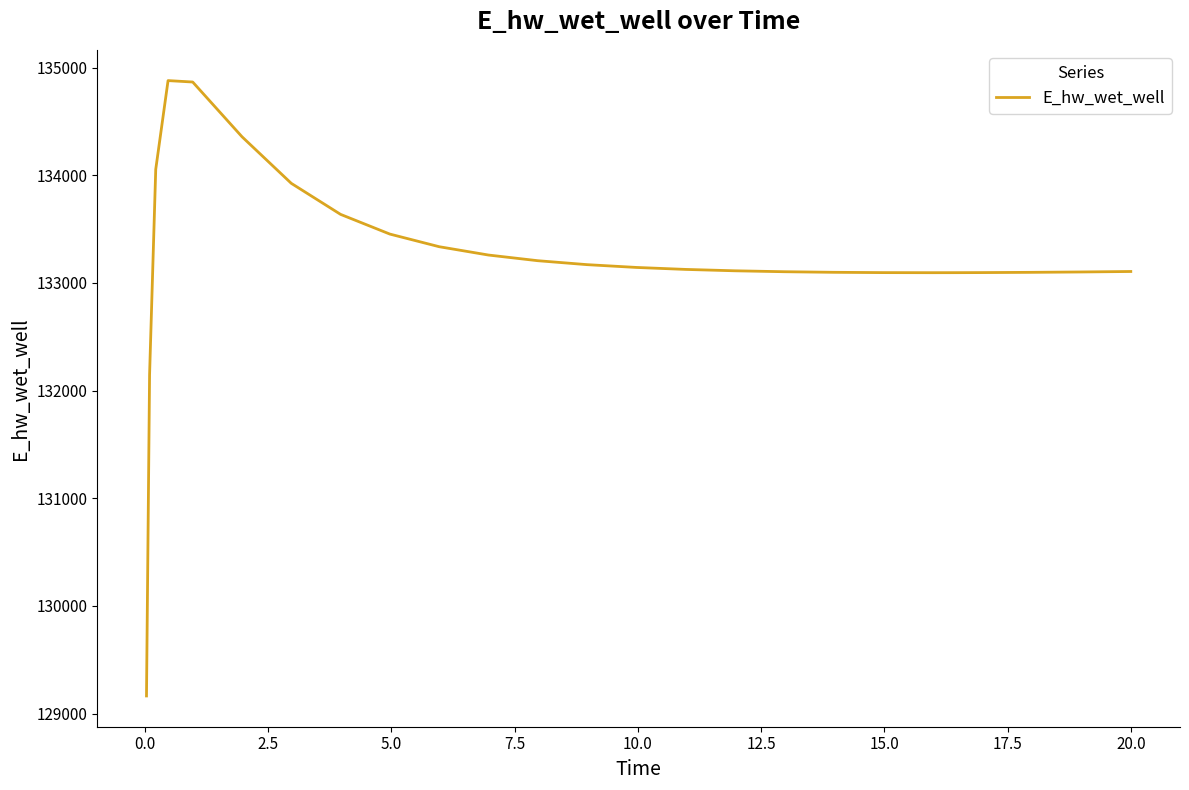

What is the difference between the maximum and minimum values?

5715.1